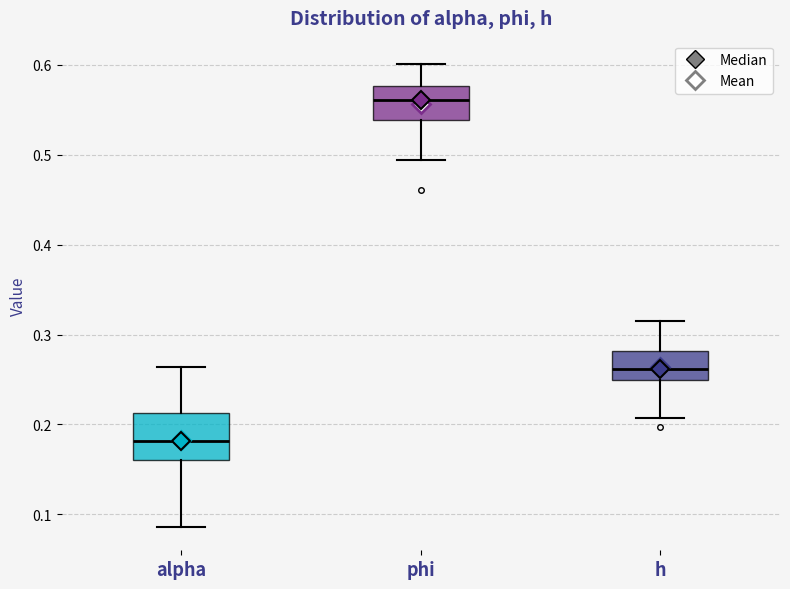

Which box is the tallest, from its lower edge to its upper edge?

alpha